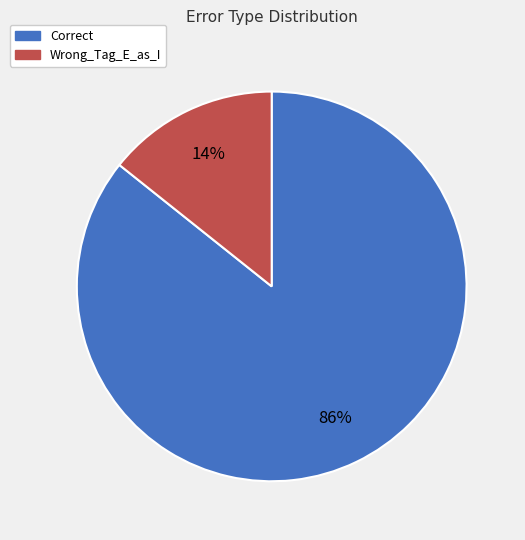

What is the largest slice in the pie chart?

Correct